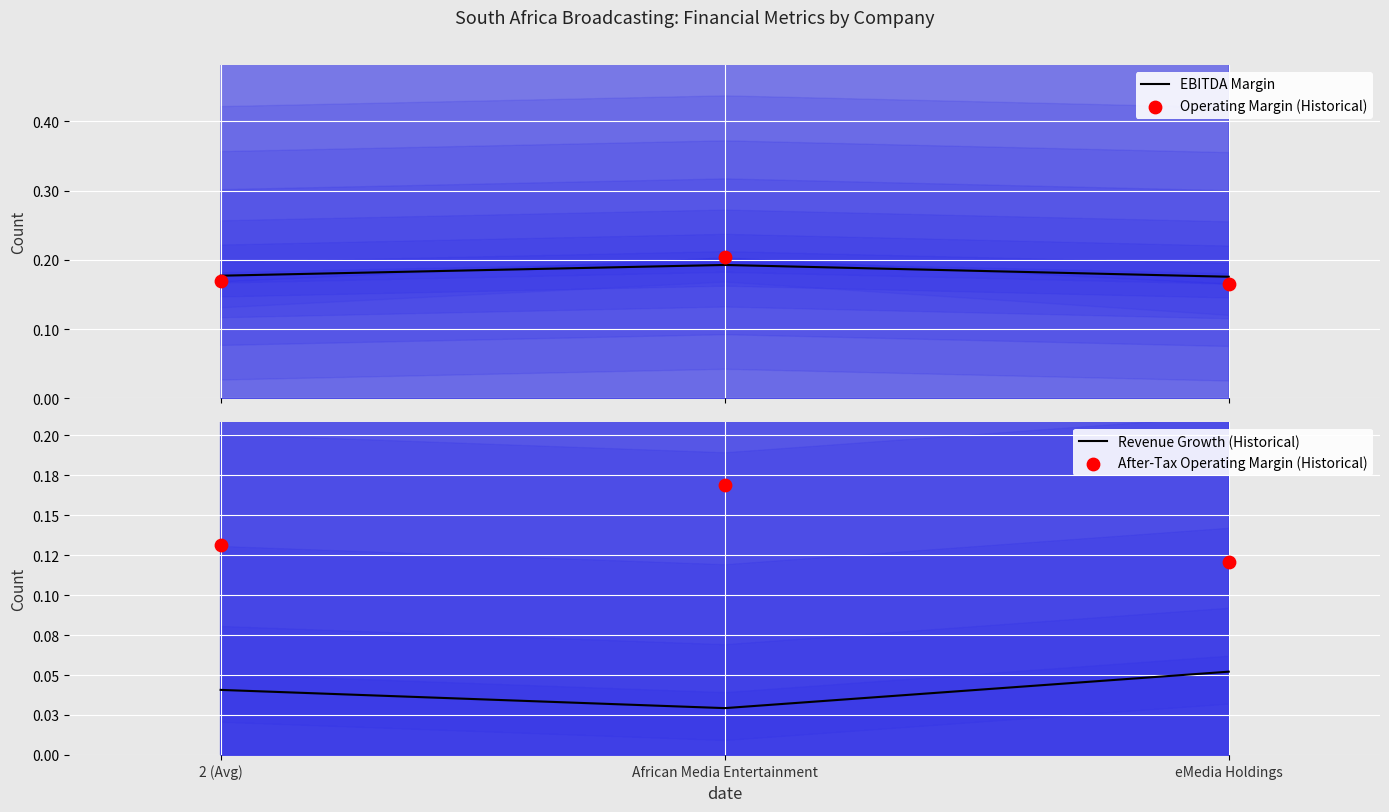

What is the total value across all series at eMedia Holdings?

0.5